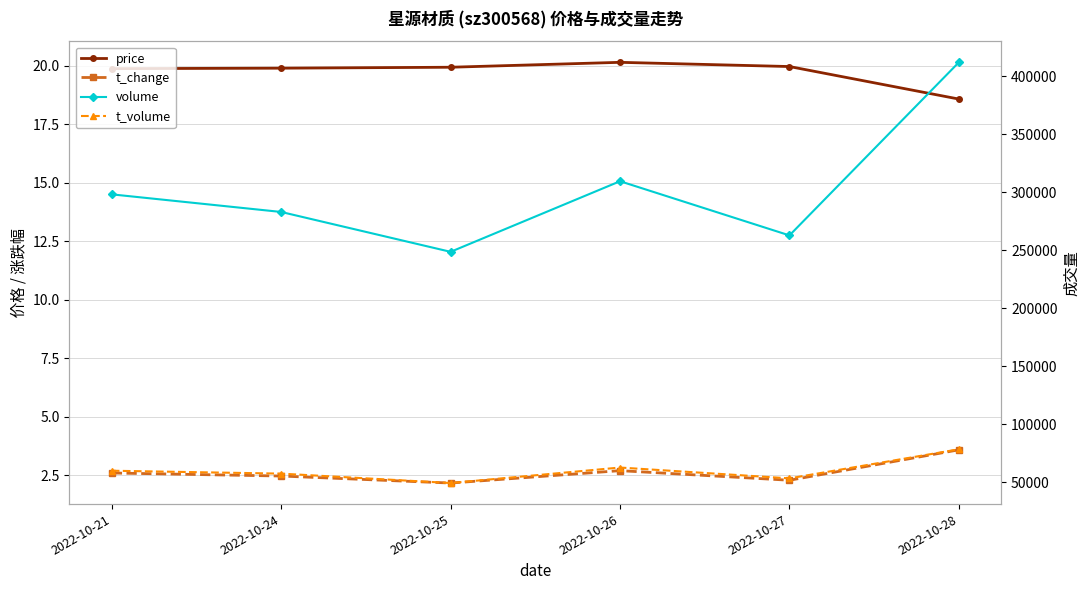

True or false: t_volume has a value of 109735.5 at 2022-10-28.

False